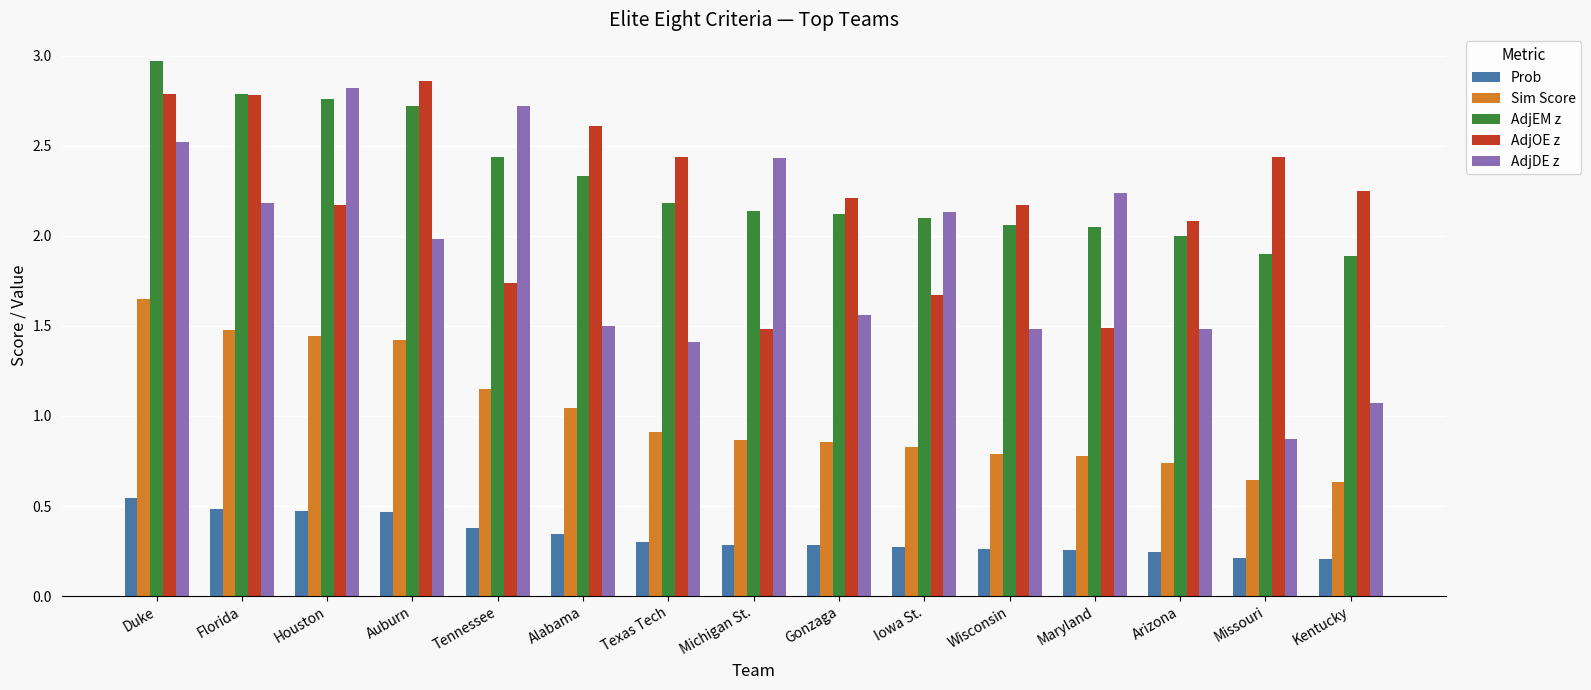

What position from the right is Tennessee?

11